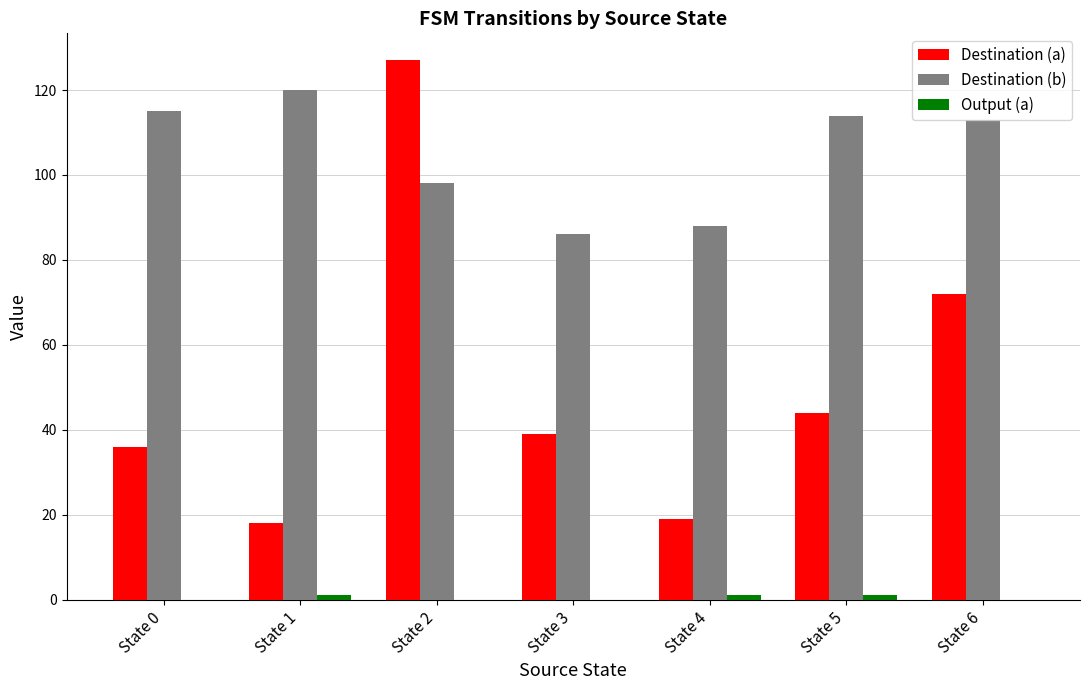

Which category has the highest value in the Destination (a) series?

State 2